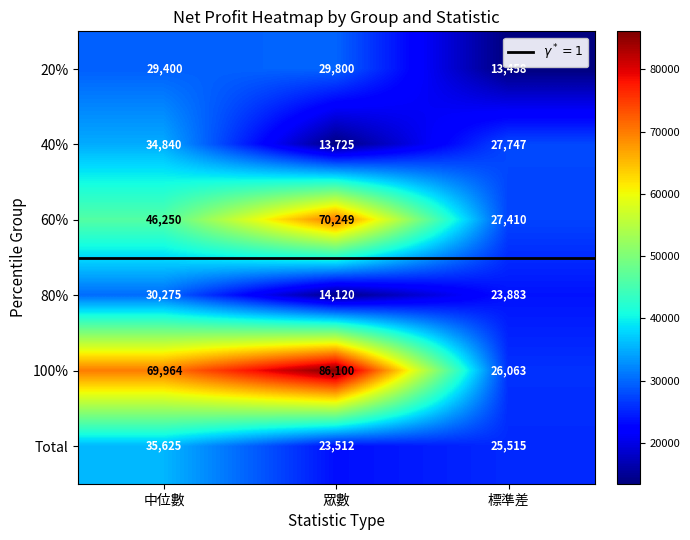

What is the average value of the 100% series?

60709